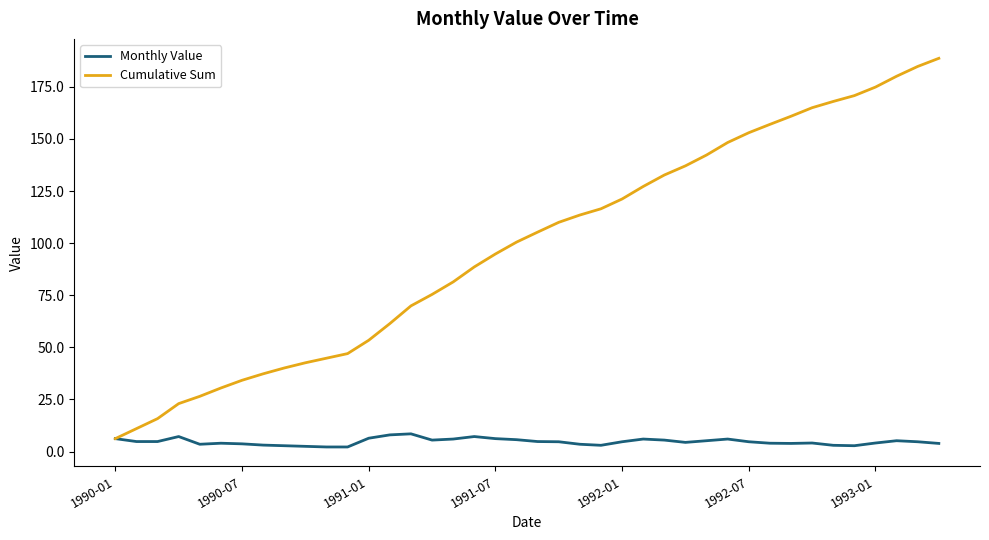

What is the highest value of the Cumulative Sum series?

188.7